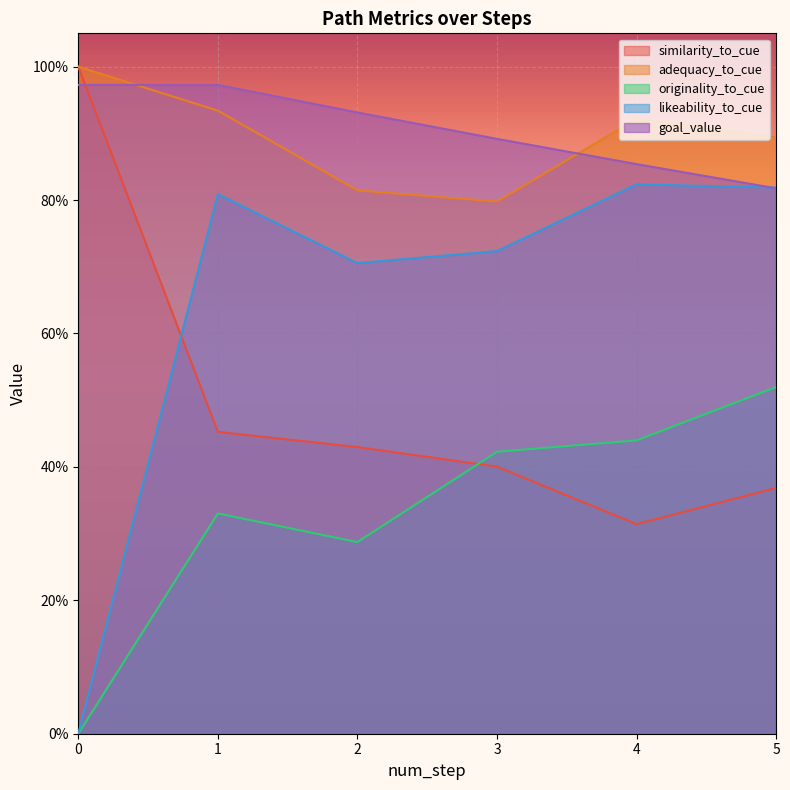

True or false: goal_value has a value of 1.2 at 2.

False